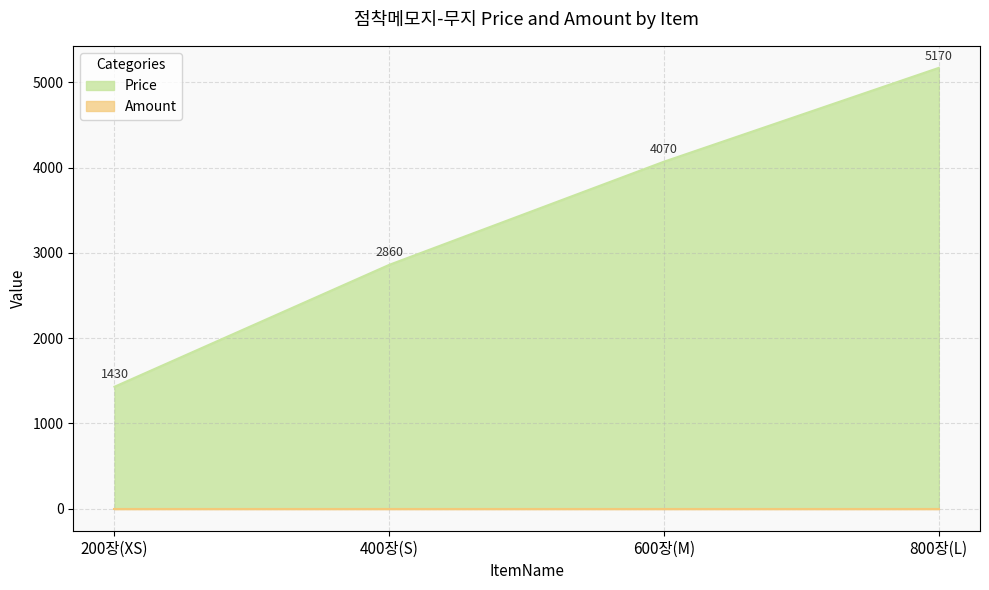

Does the chart have visible grid lines?

Yes